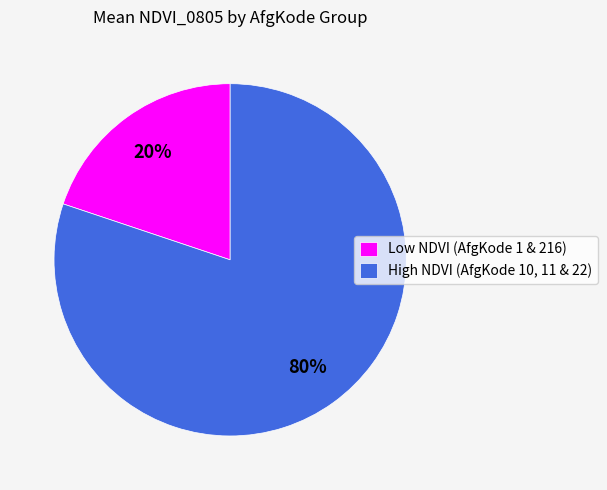

Which category has the biggest portion of the pie?

High NDVI (AfgKode 10, 11 & 22)